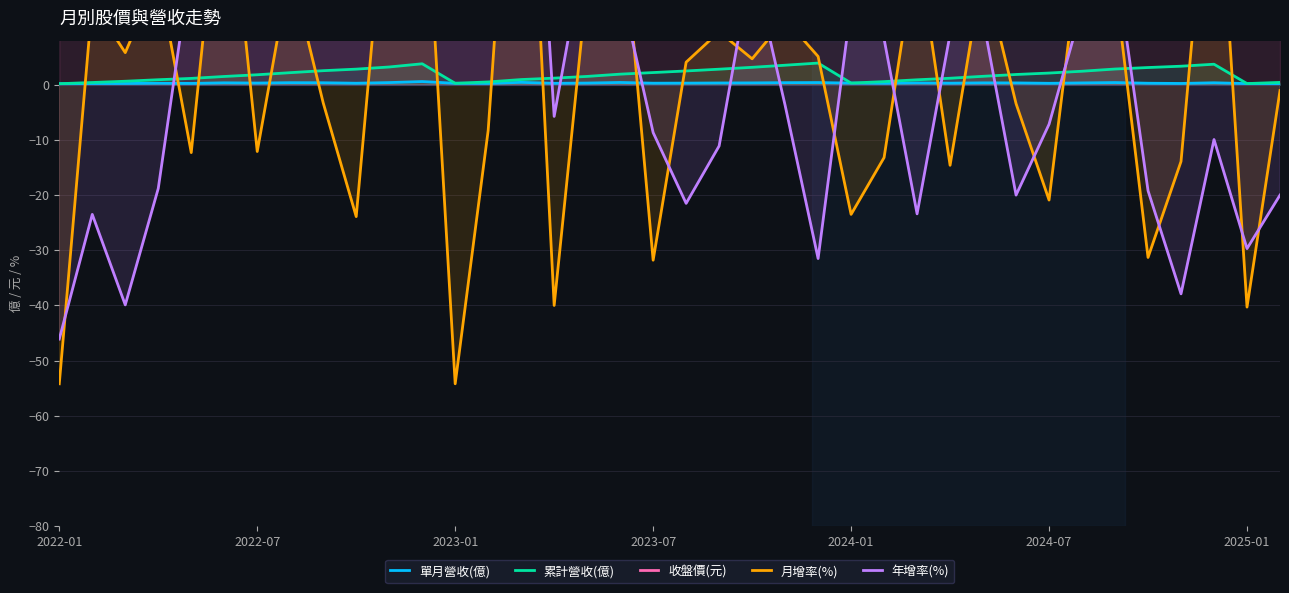

True or false: 單月營收(億) has a value of 0.2 at 2022-07.

True